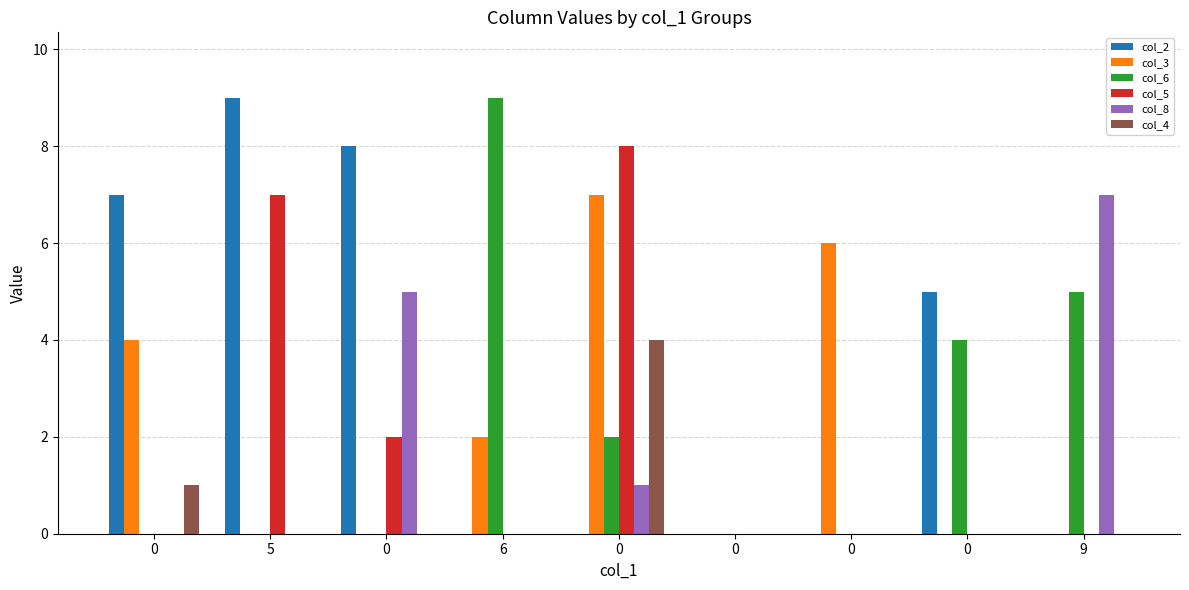

What are all the series names shown in the legend?

col_2, col_3, col_6, col_5, col_8, col_4